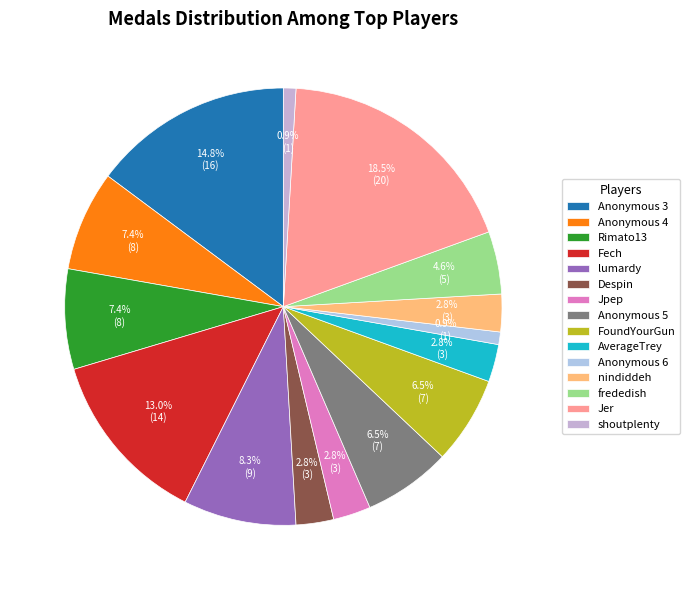

To the nearest percent, what is the difference between the largest and smallest slice percentages?

18%